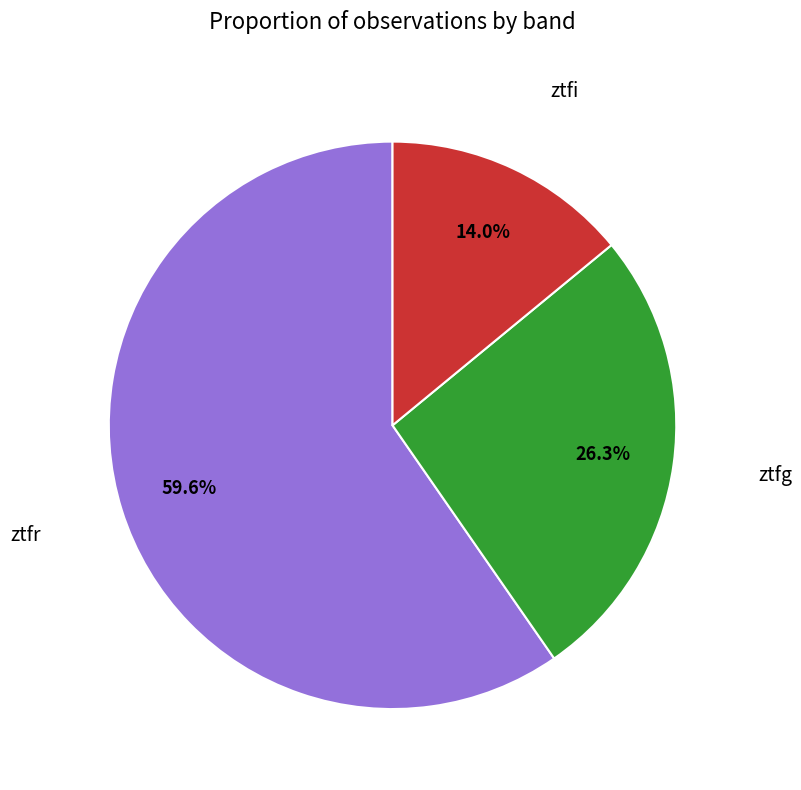

How many segments does this pie chart have?

3